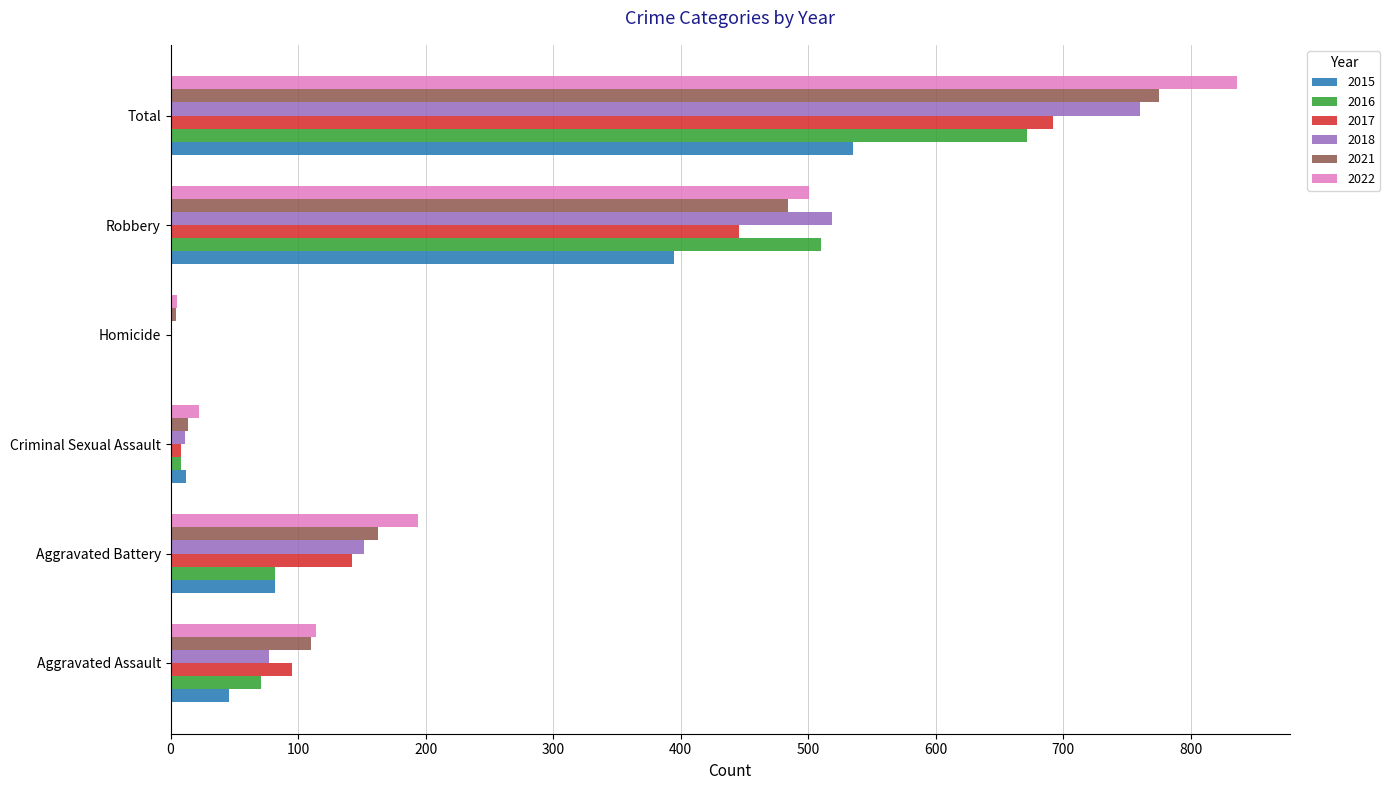

Which category has the highest value across all series?

Total